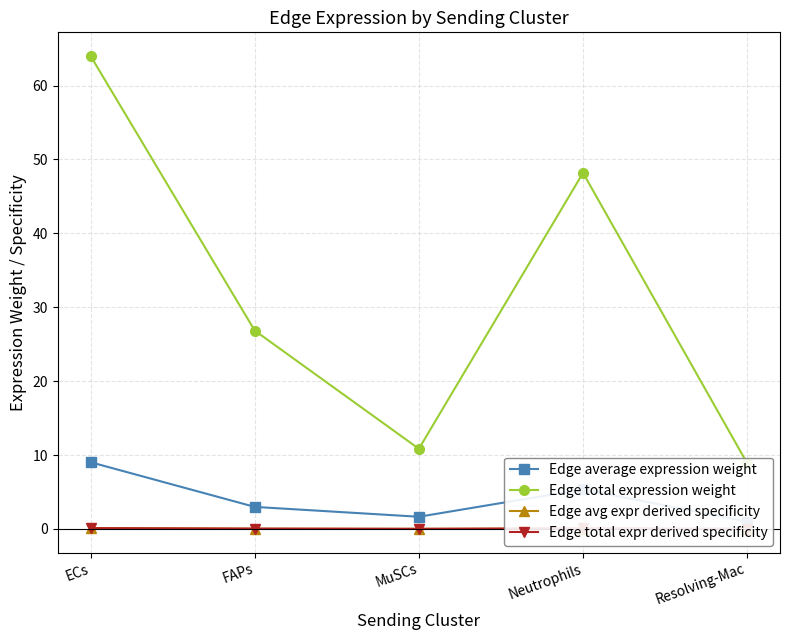

True or false: Edge total expr derived specificity has more than 1 interior local peaks.

False